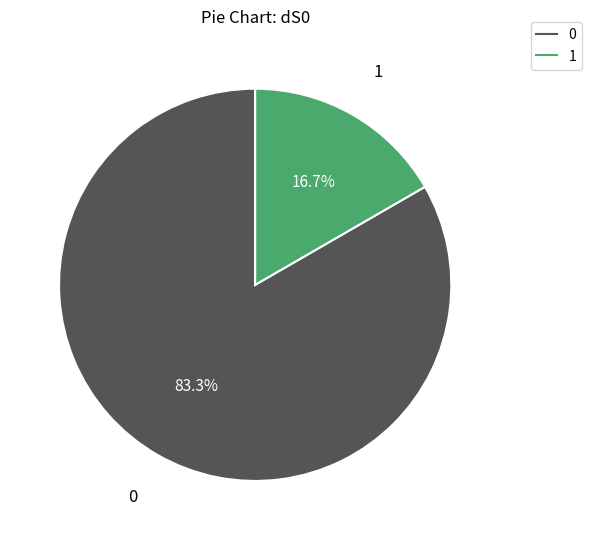

Is the sum of 0 and 1 greater than half?

Yes